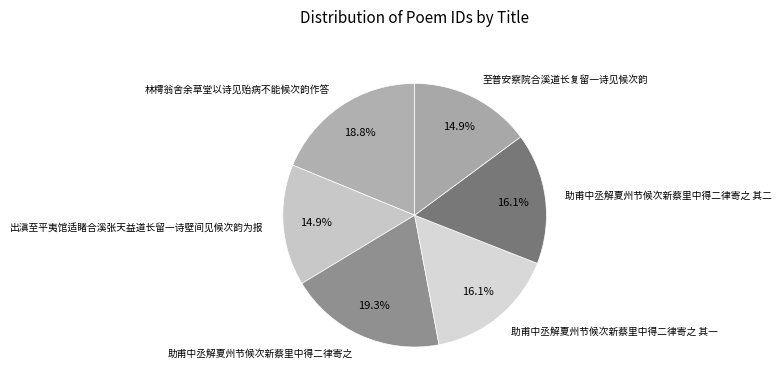

Does any single category account for the majority?

No